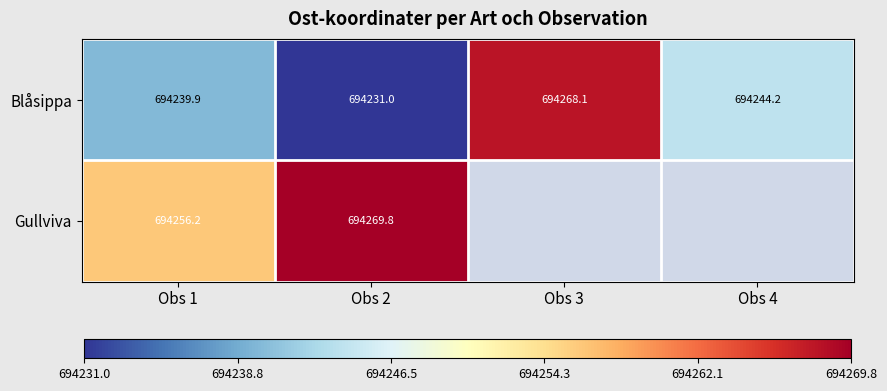

Which series changed the most between Obs 1 and Obs 2?

Gullviva